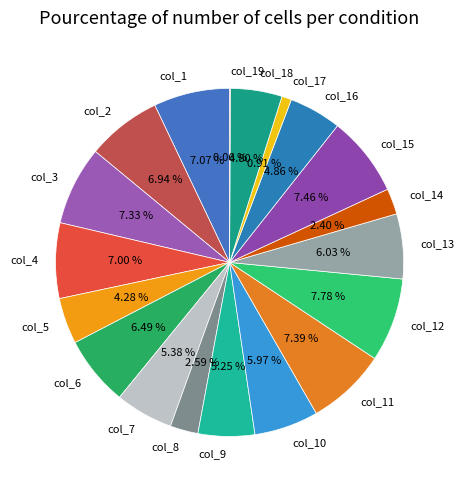

Does col_12 account for over 50% of the chart?

No